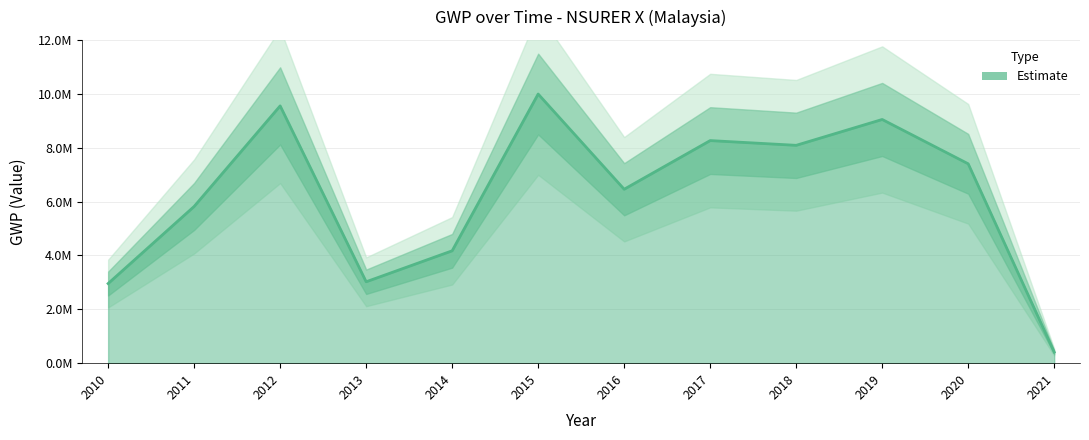

Which category has the lowest value across all series?

2021